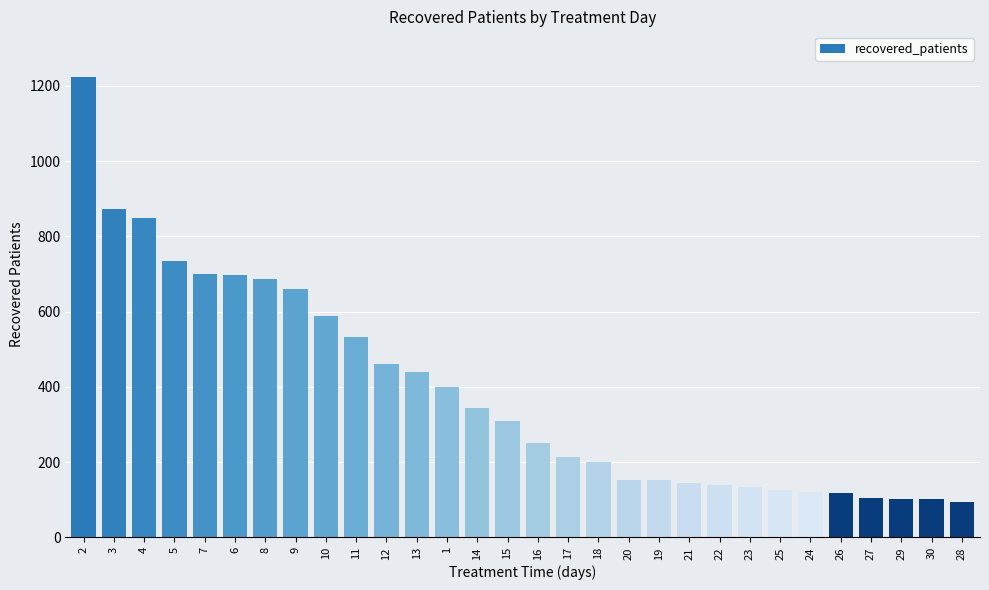

At which category does the chart reach its peak across all series?

2